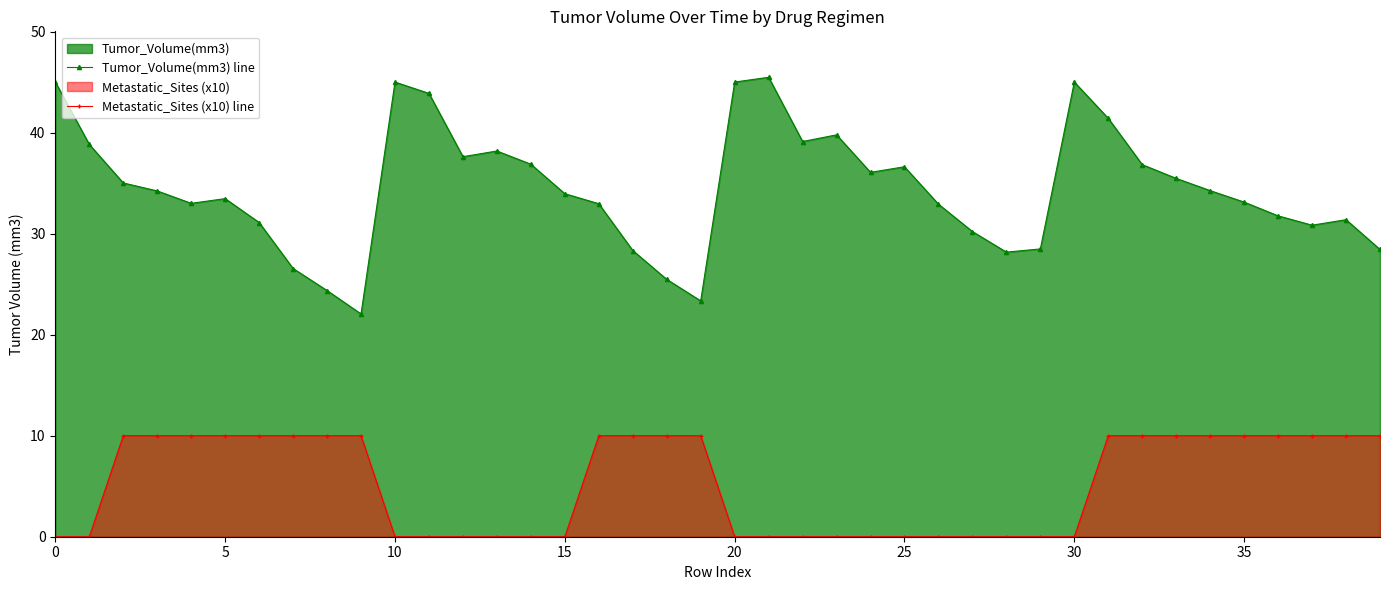

Rank the series by their maximum value, from lowest to highest.

Metastatic_Sites (x10) line, Tumor_Volume(mm3) line